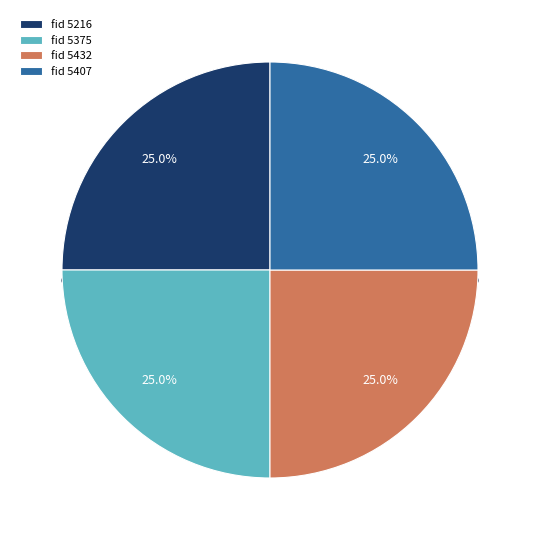

Rank the categories by value from highest to lowest.

5407, 5432, 5216, 5375